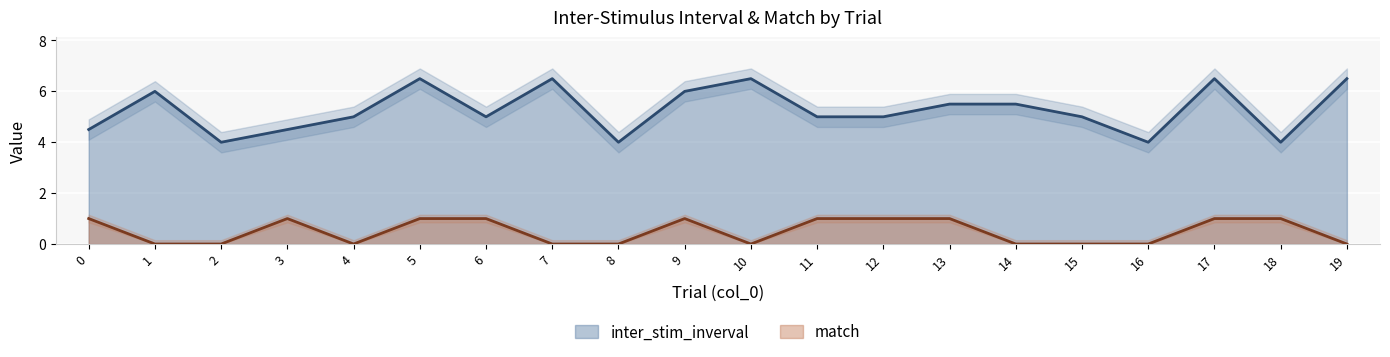

What is the minimum value for inter_stim_inverval?

4.0